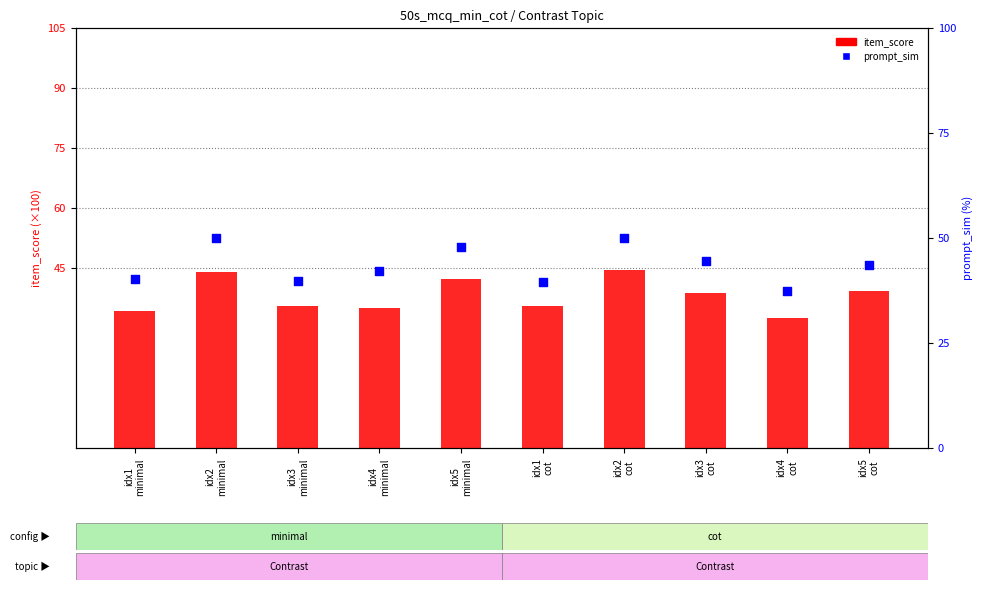

What is the total value across all series at idx3
minimal?

75.2